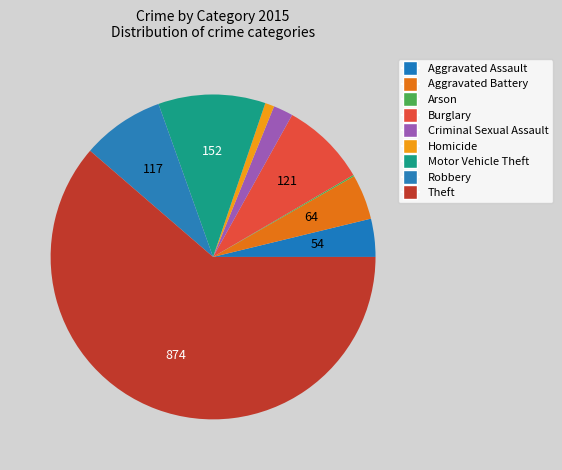

Rank the categories by value from highest to lowest.

Theft, Motor Vehicle Theft, Burglary, Robbery, Aggravated Battery, Aggravated Assault, Criminal Sexual Assault, Homicide, Arson